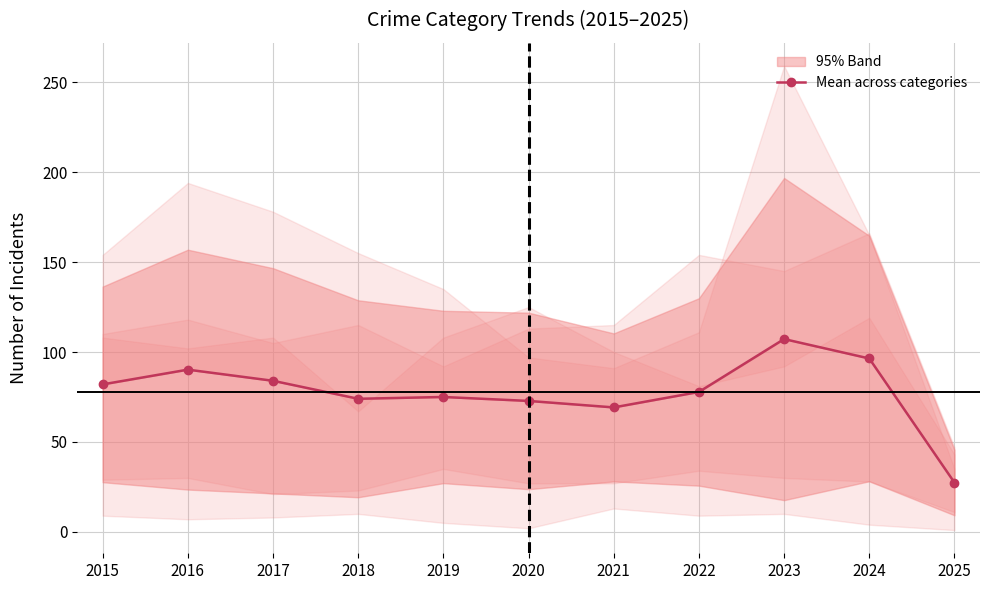

True or false: there are more than 0 points higher than both neighbors.

True